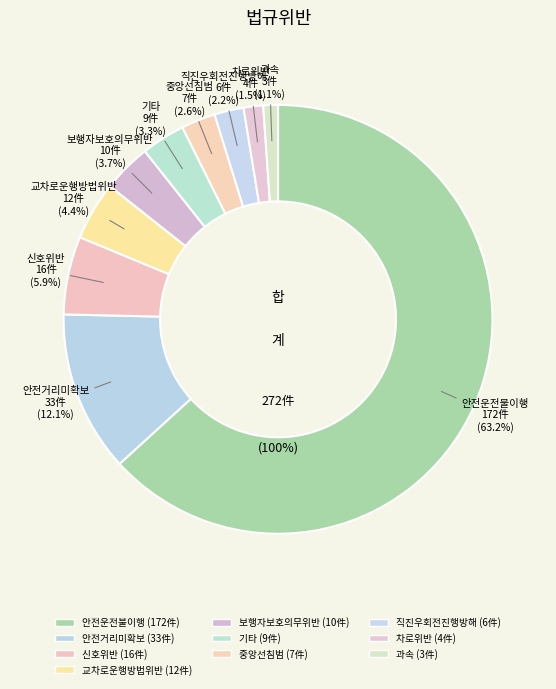

Which slice is the smallest?

과속